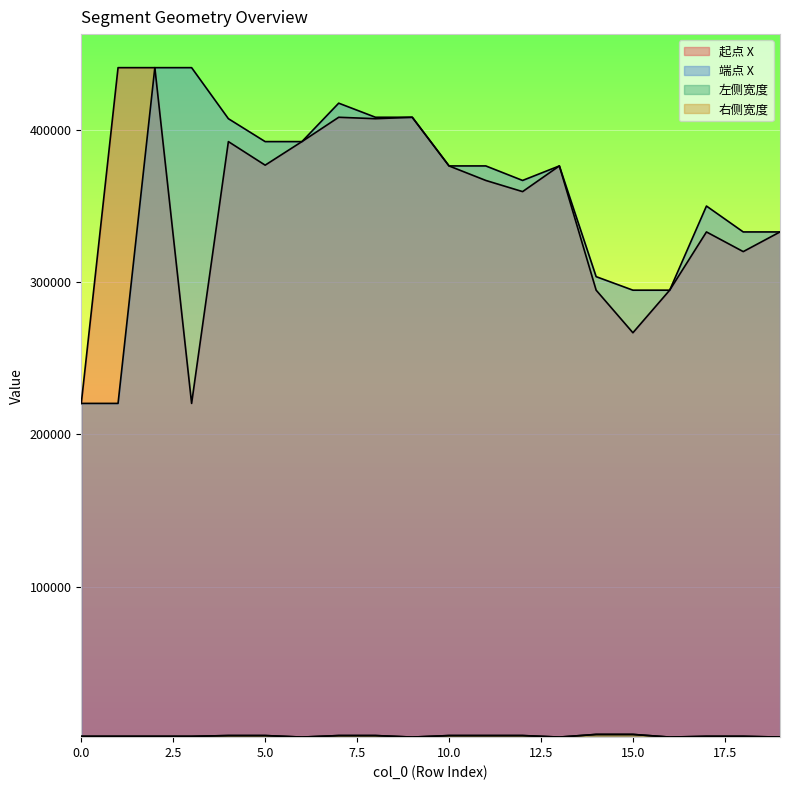

True or false: 起点 X and 左侧宽度 intersect in this chart.

False